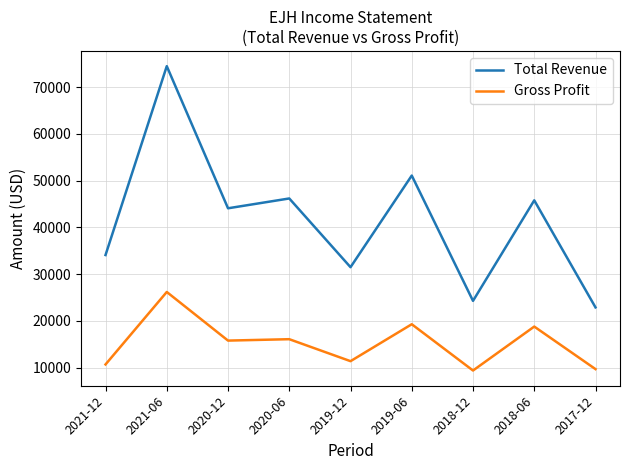

How many interior local valleys does the Total Revenue series have?

3